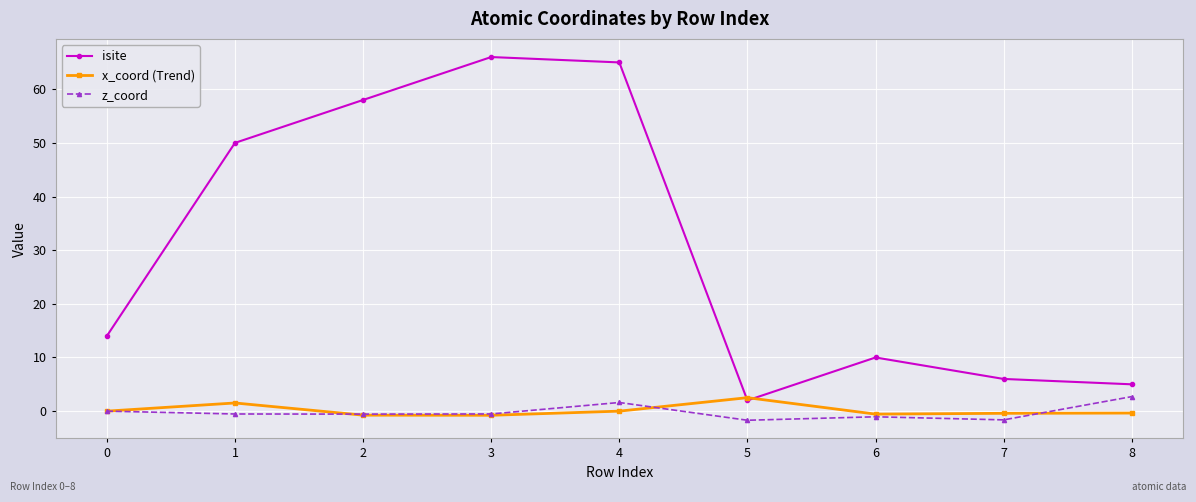

What is the maximum value for isite?

66.0